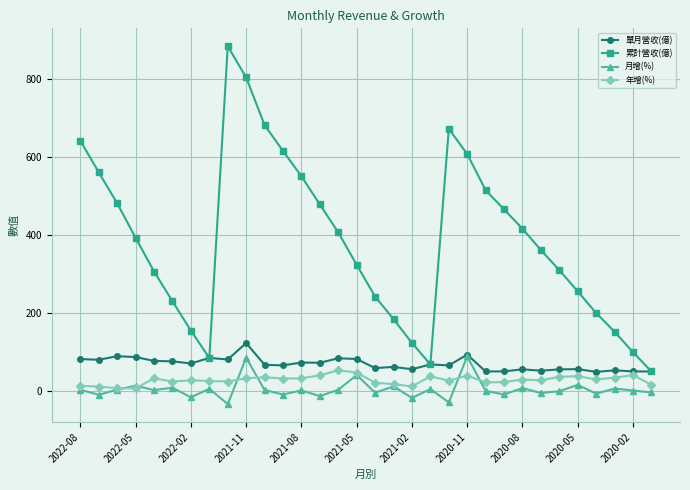

List the series in order of their peak value, lowest first.

年增(%), 月增(%), 單月營收(億), 累計營收(億)